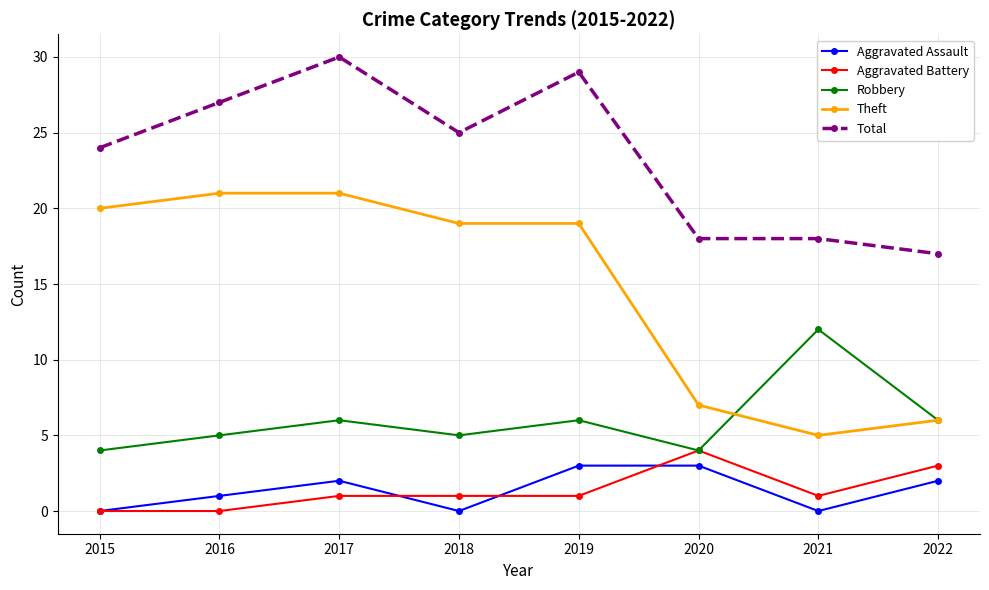

What is the value of the Aggravated Assault point at the 2nd from the left?

1